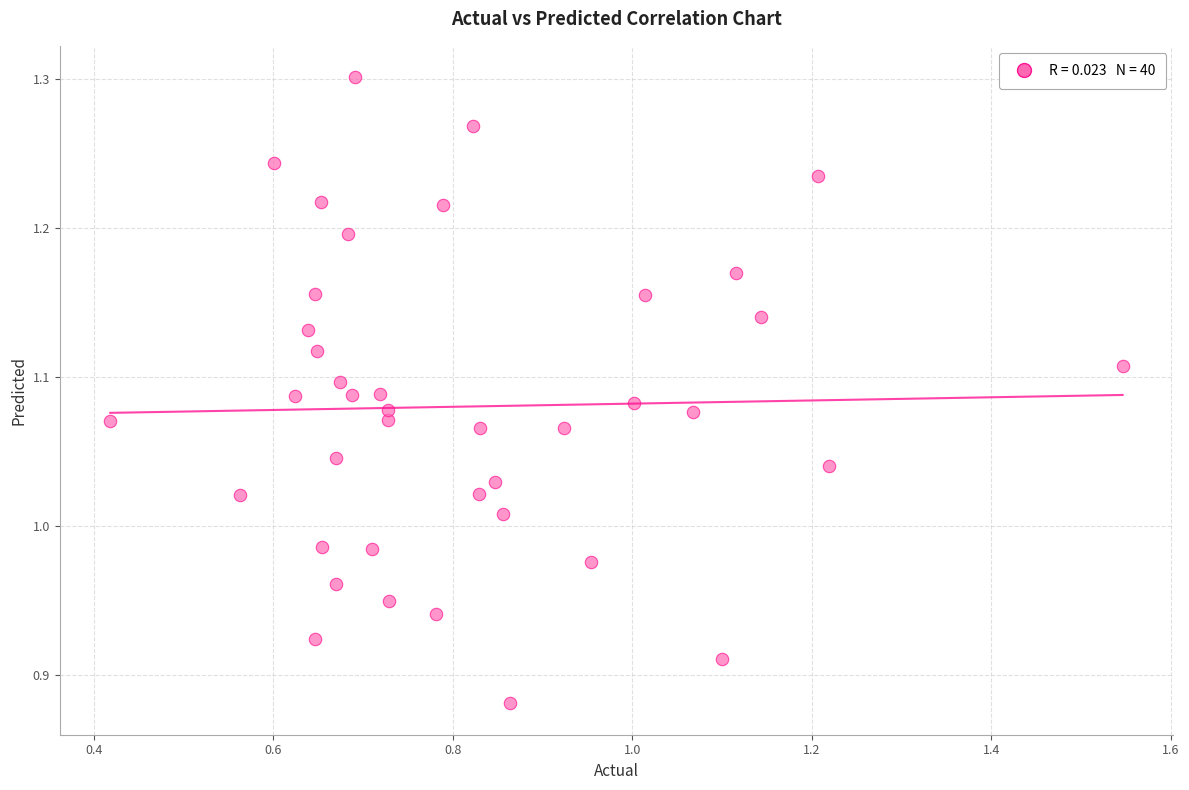

What is the range of Y values (max minus min)?

0.4